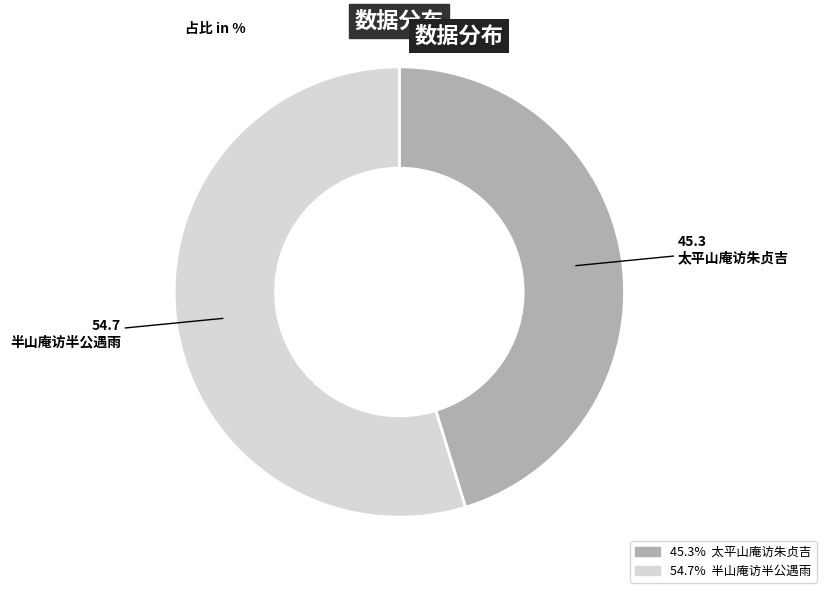

Is there a majority slice in this chart?

Yes